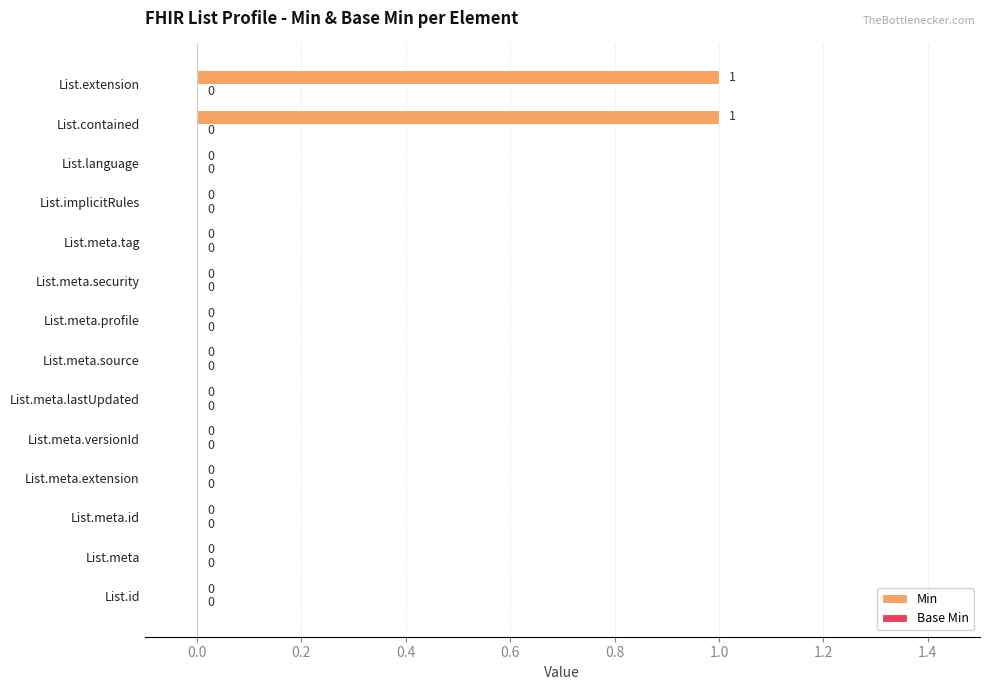

Is it true that the value at List.meta.security is 0?

True